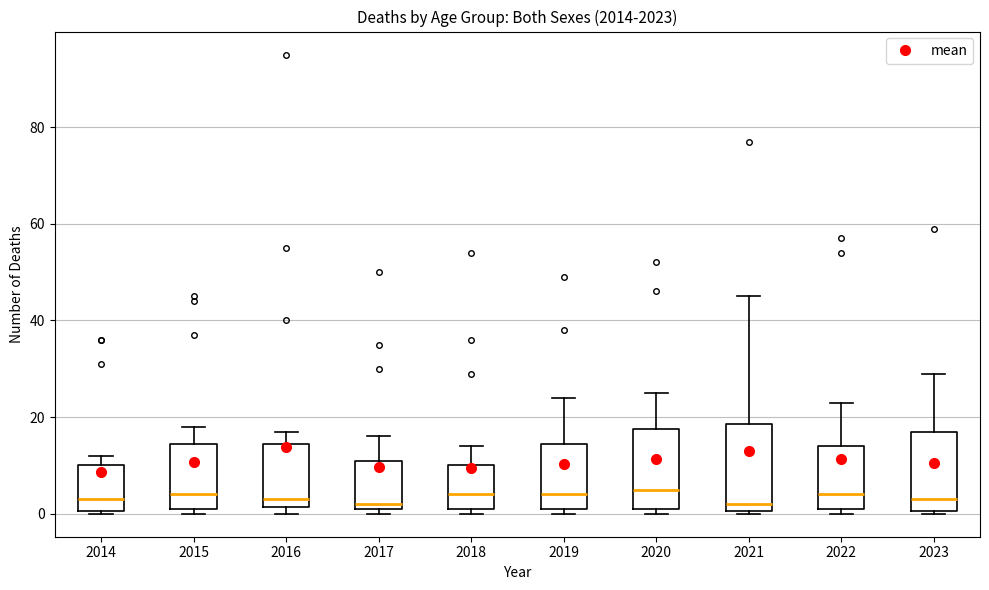

Where does the median line of the box at x = 2014 sit on the y-axis? The values are not printed on the chart, so give them approximately, as read against the axis.

4